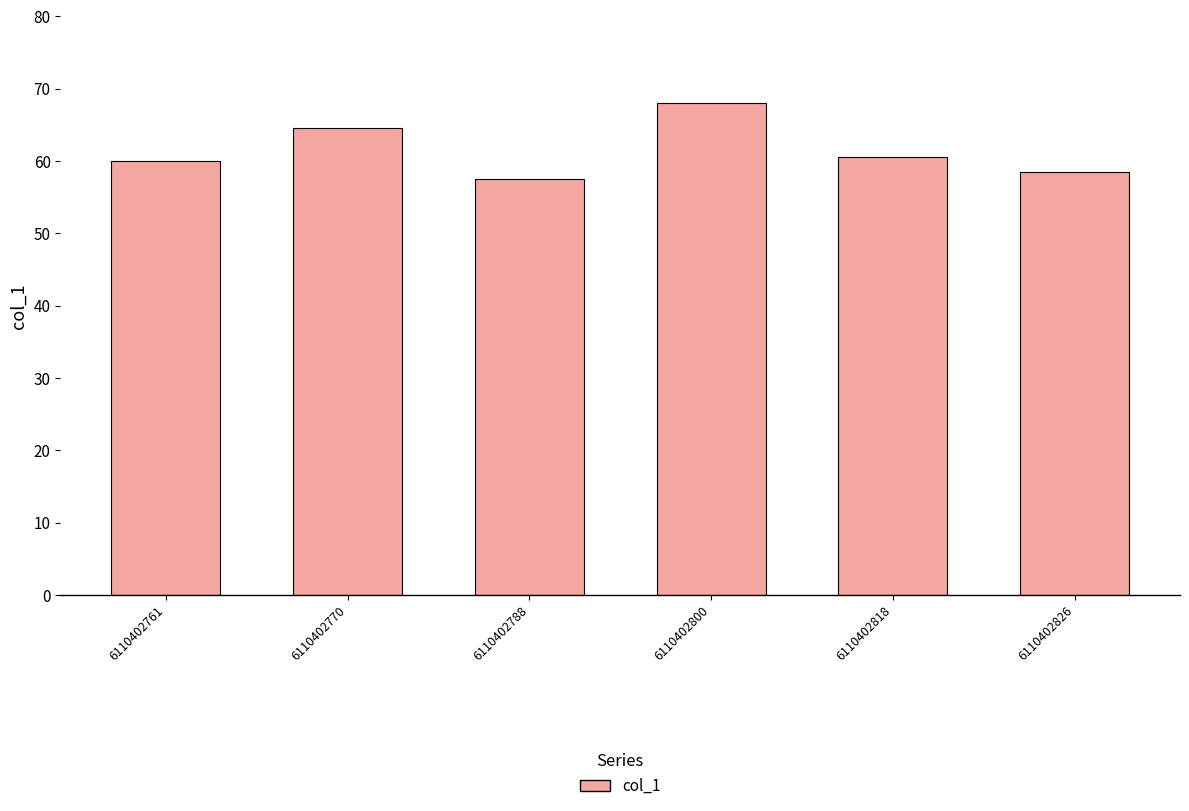

What is the ratio of the value at 6110402818 to the value at 6110402770?

0.9